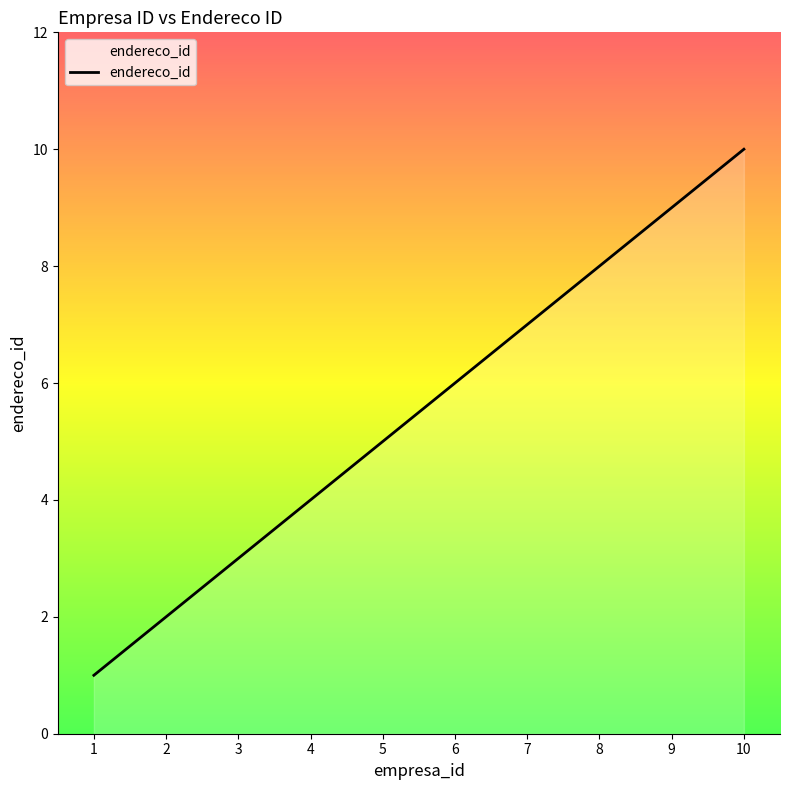

What is the approximate value at 1?

1